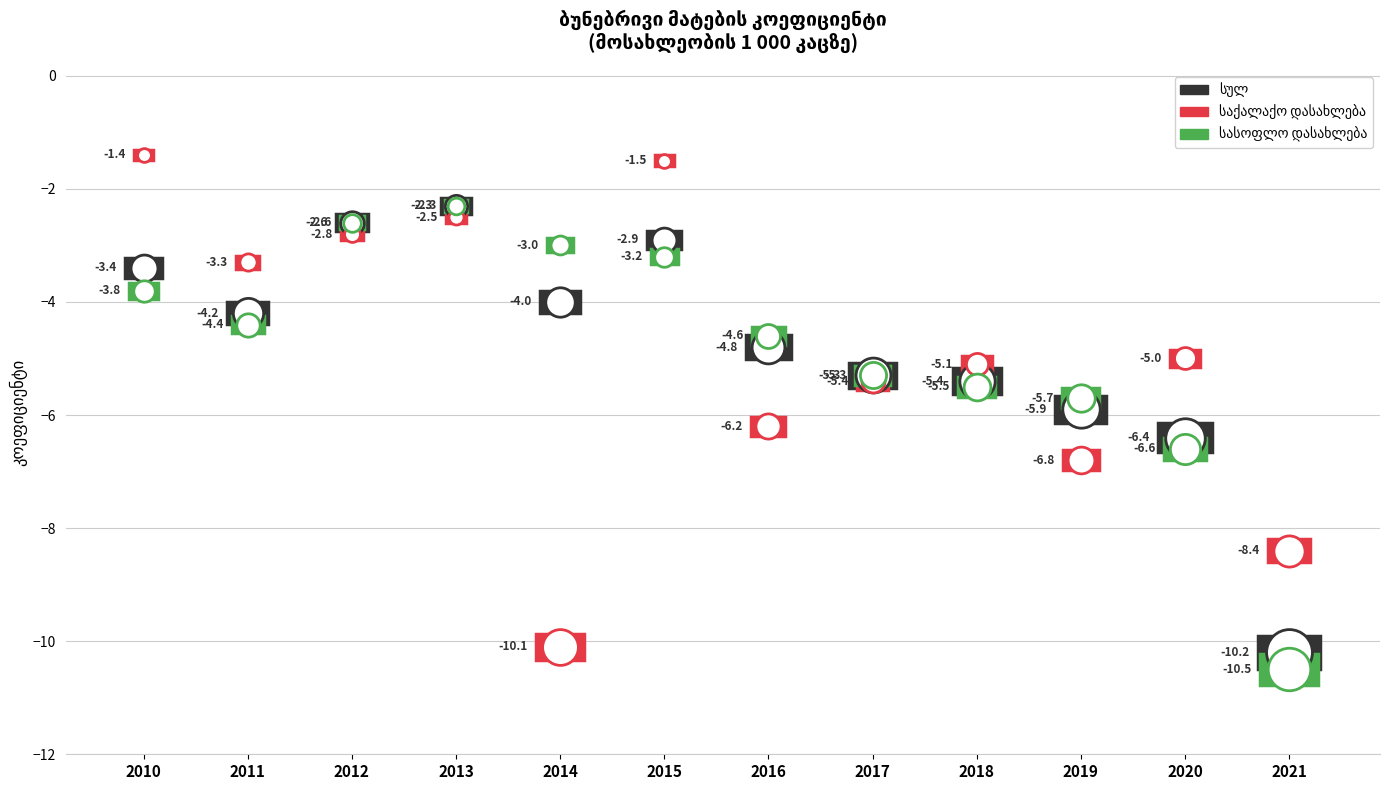

At which label does სასოფლო დასახლება reach its peak?

2013